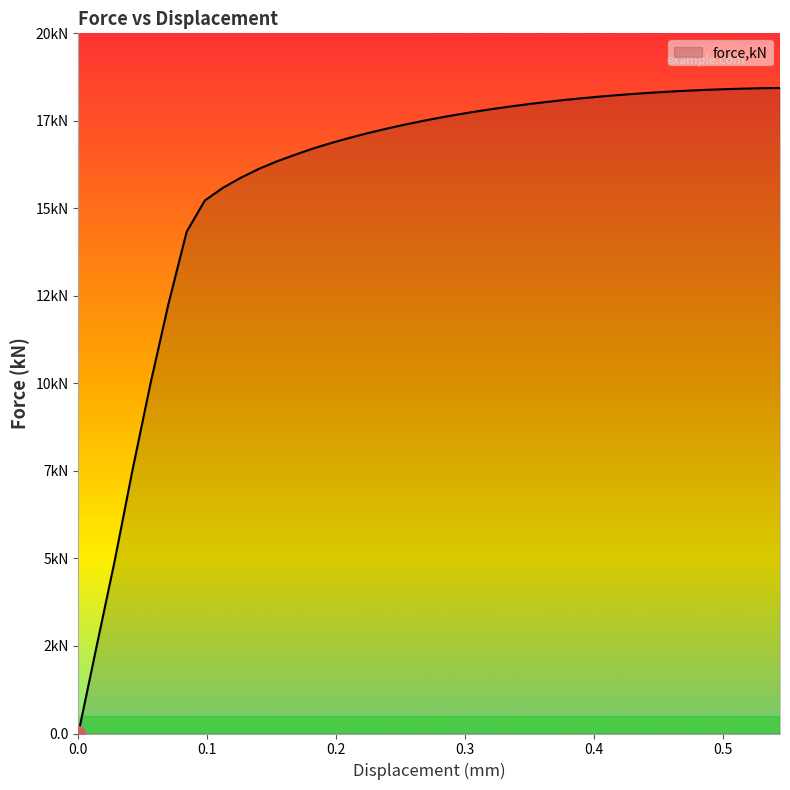

What is the sum of all values?

629.9